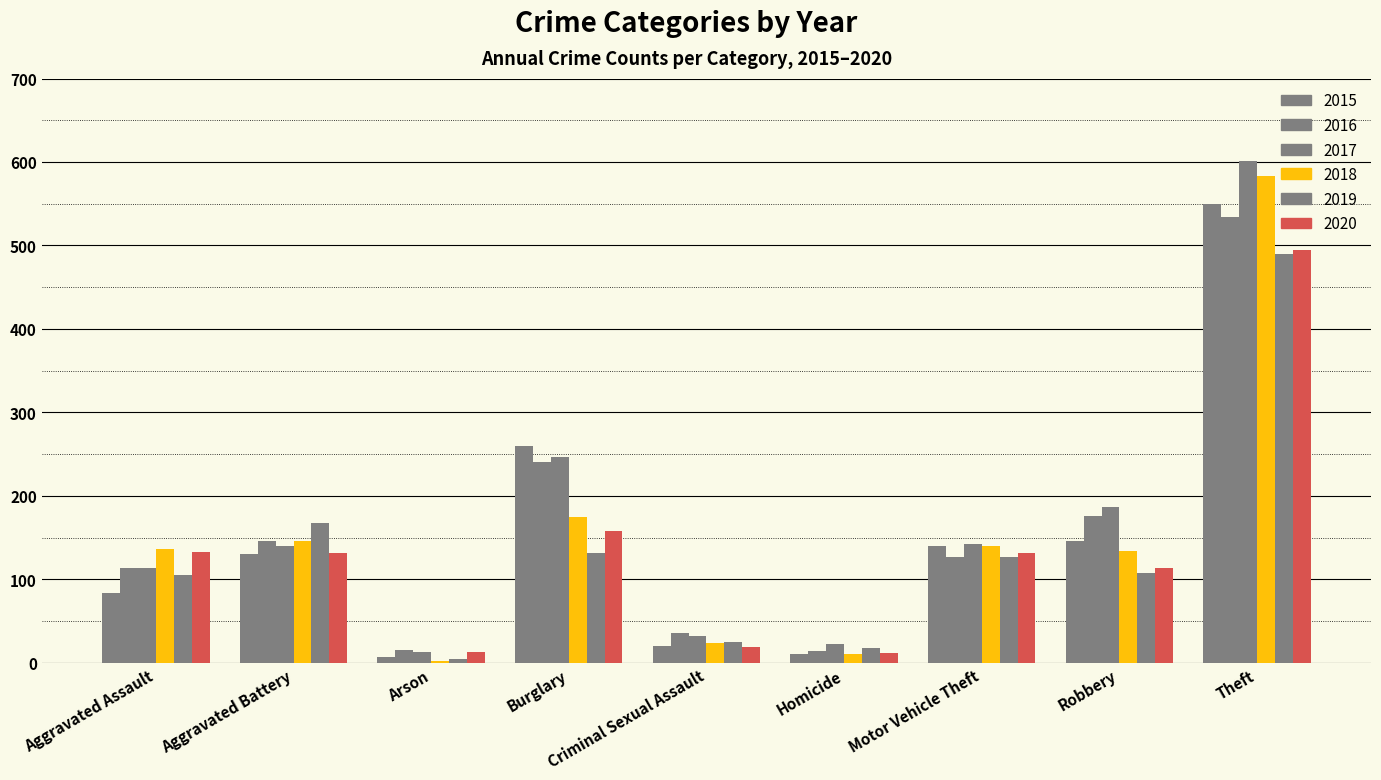

How many groups of bars are there?

9